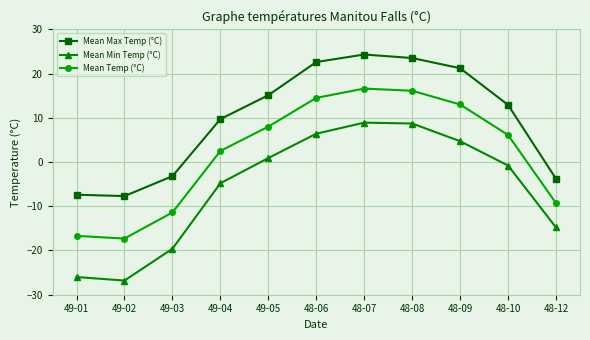

The value of Mean Max Temp (°C) at 48-09 is 9.4. True or false?

False